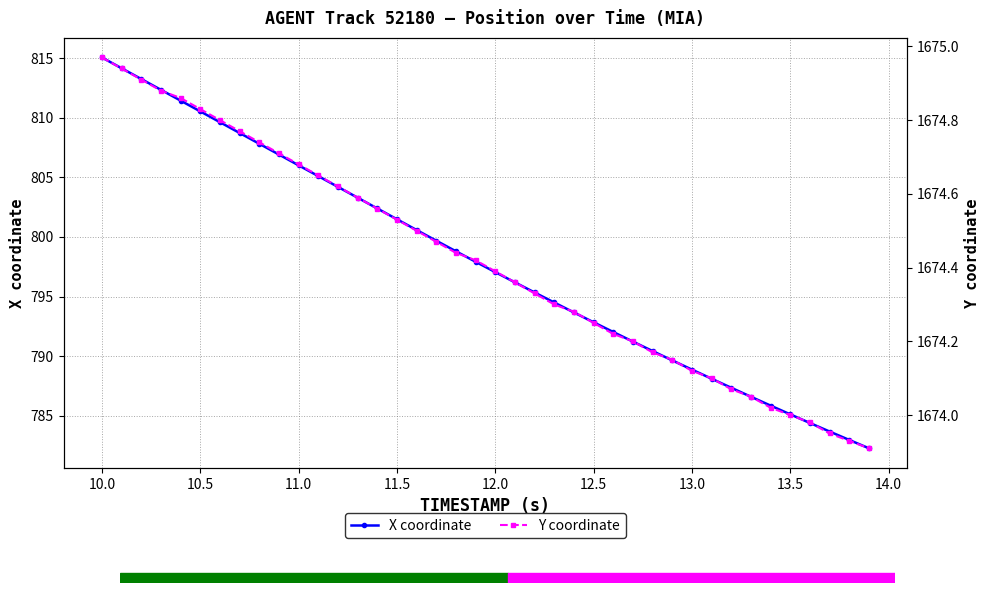

How many lines are shown in the chart?

2